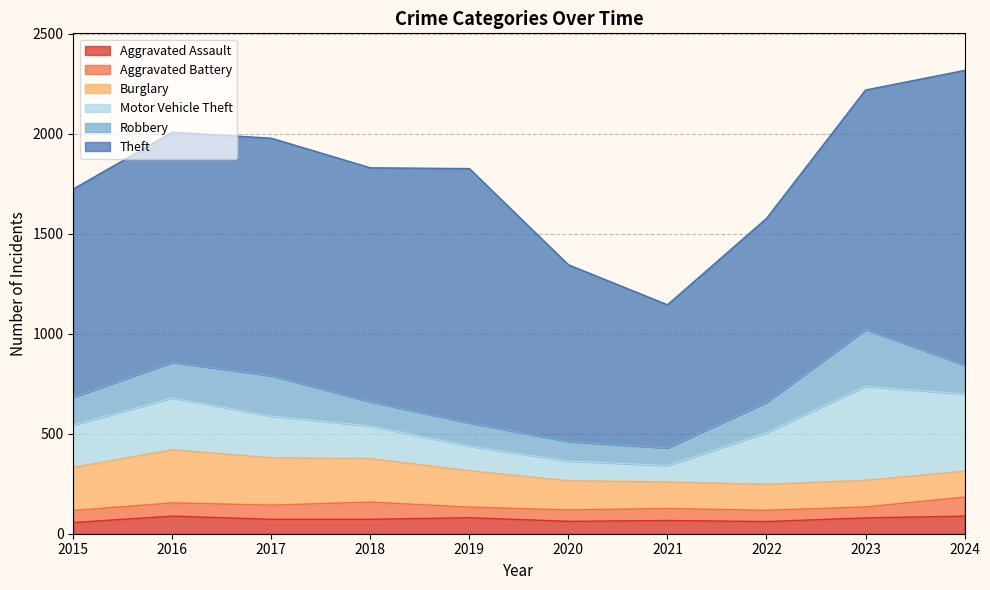

What is the approximate value of Burglary at 2020?

146